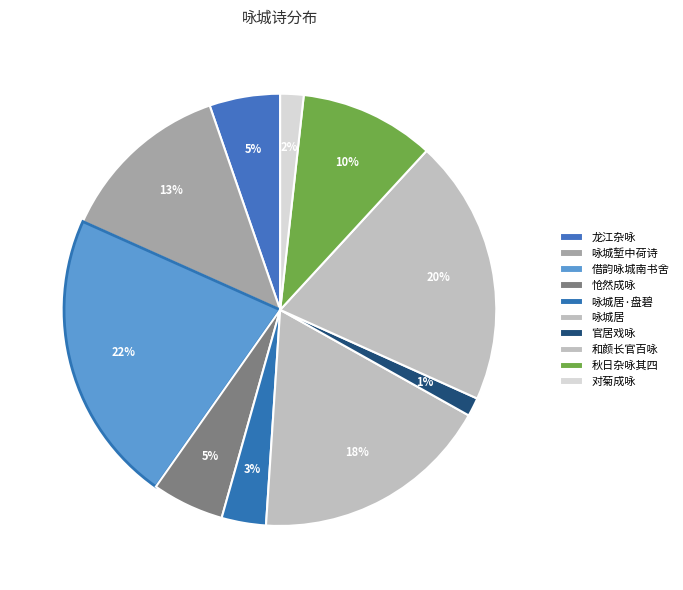

True or false: 咏城居 accounts for 26% of the total.

False